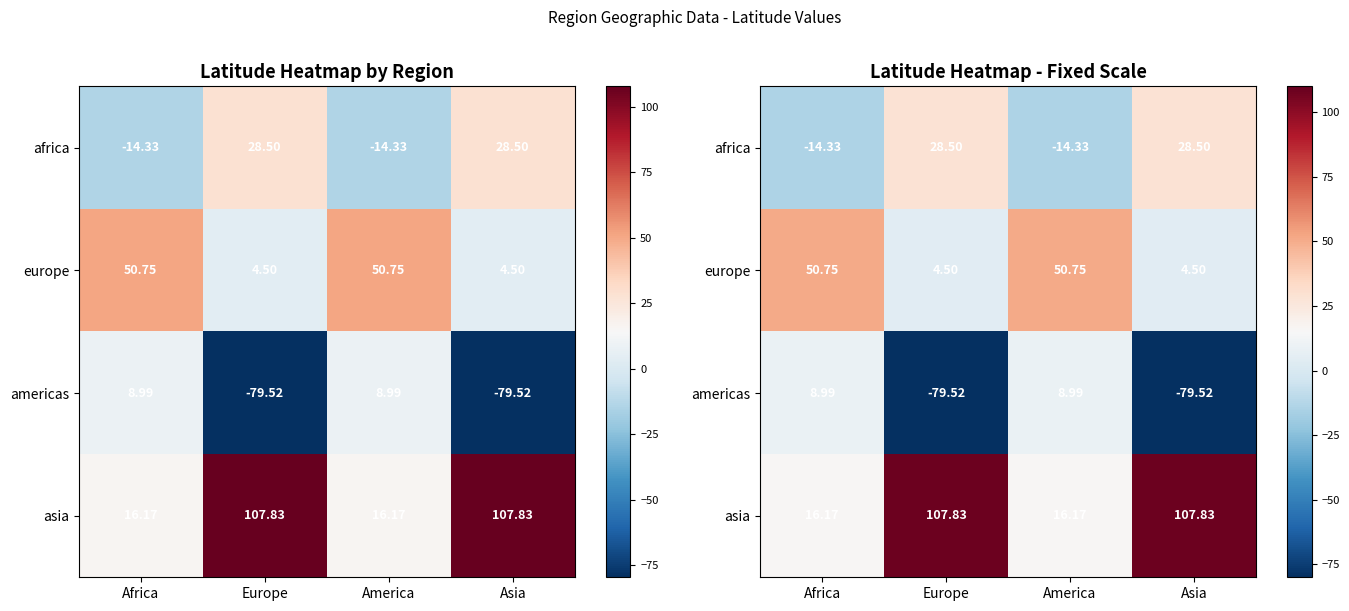

What is the spread (max minus min) of values at Asia?

187.4